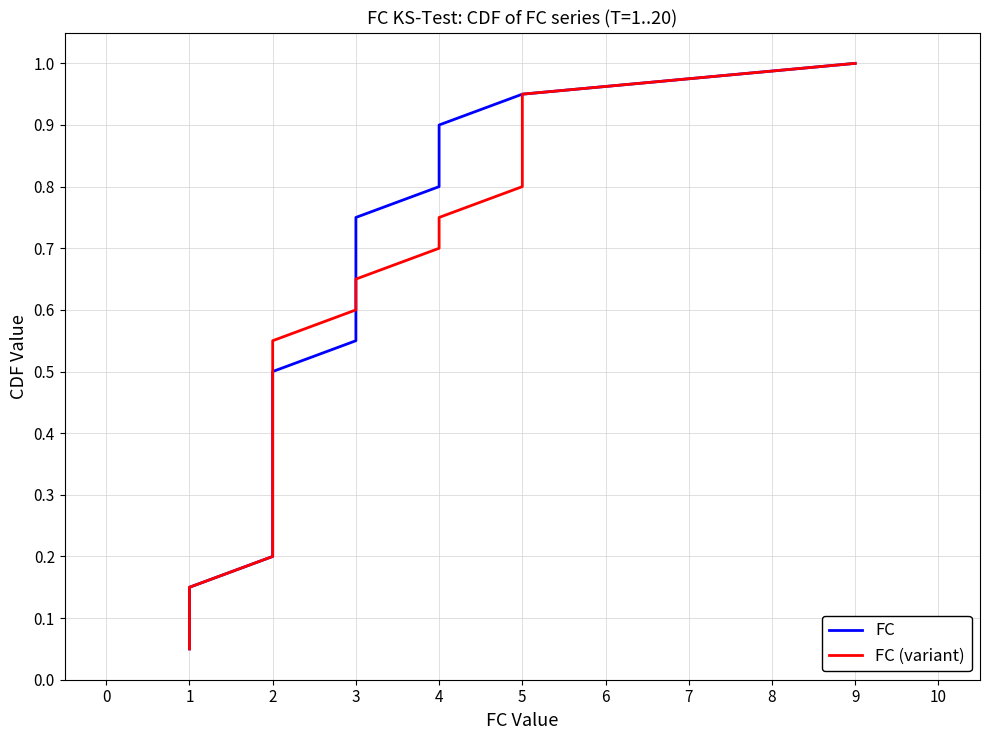

Which series has the largest total across all categories?

FC